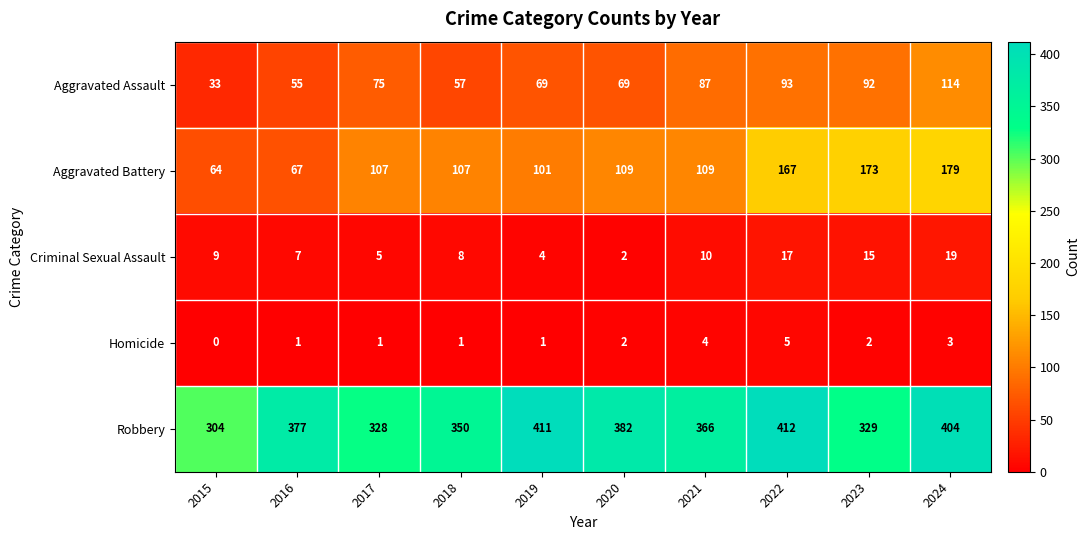

Which series has the largest range (max minus min)?

Aggravated Battery